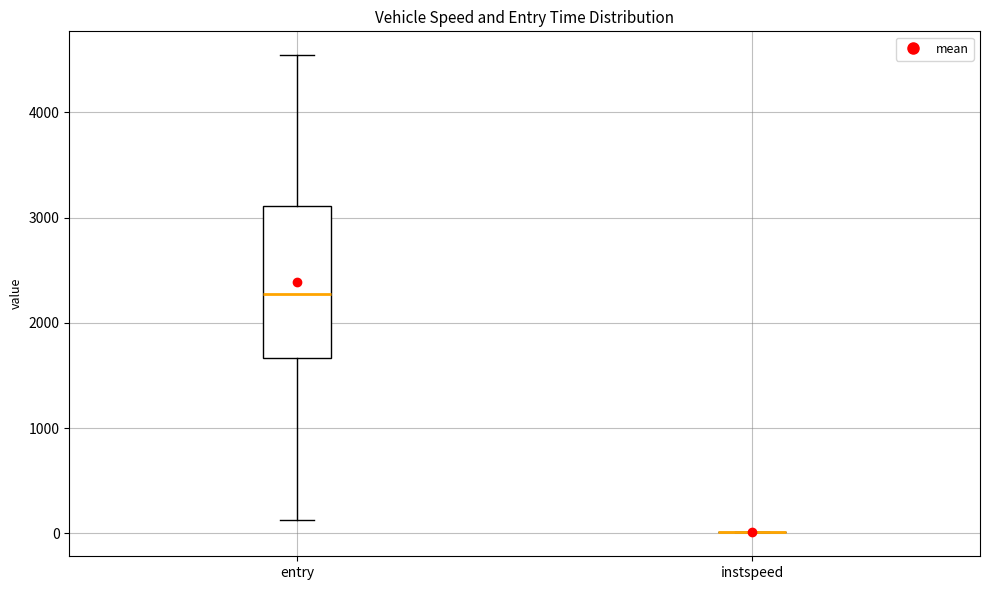

Where does the median line of the box for entry sit on the y-axis? The values are not printed on the chart, so give them approximately, as read against the axis.

2300